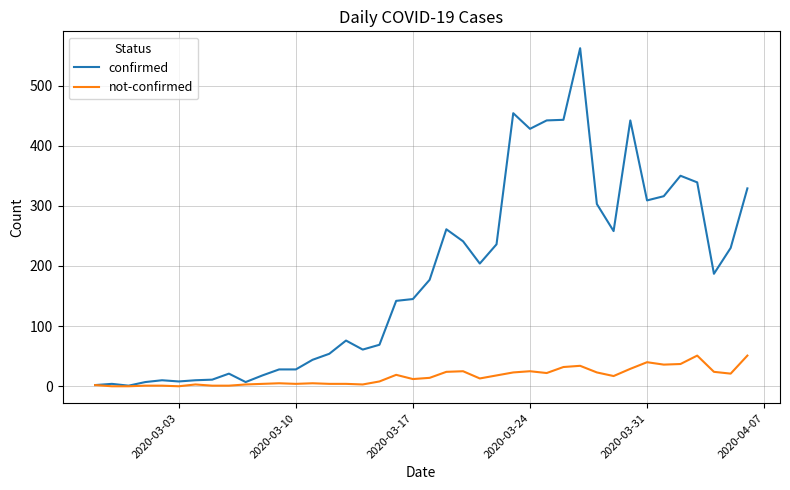

Which series has the largest range (max minus min)?

confirmed